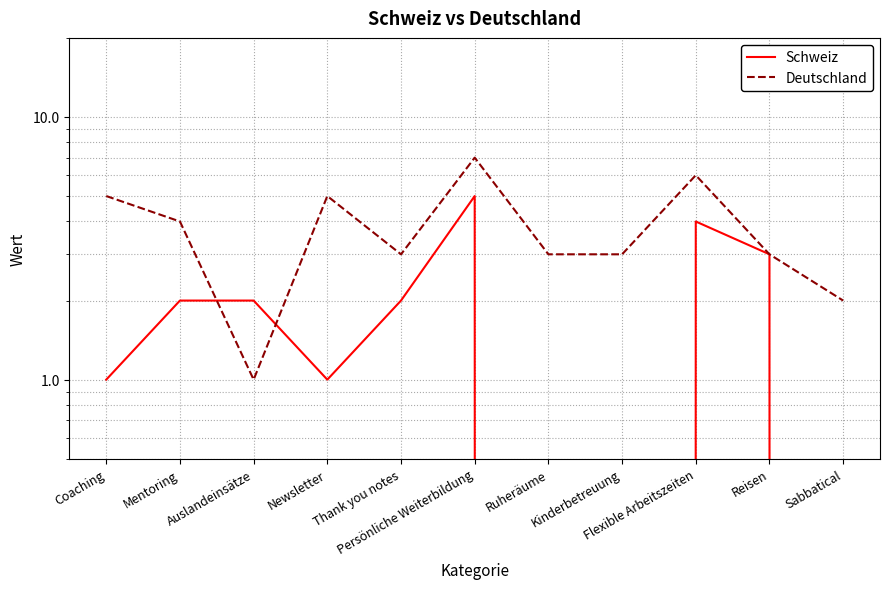

What is the approximate value of Deutschland at Flexible Arbeitszeiten?

6